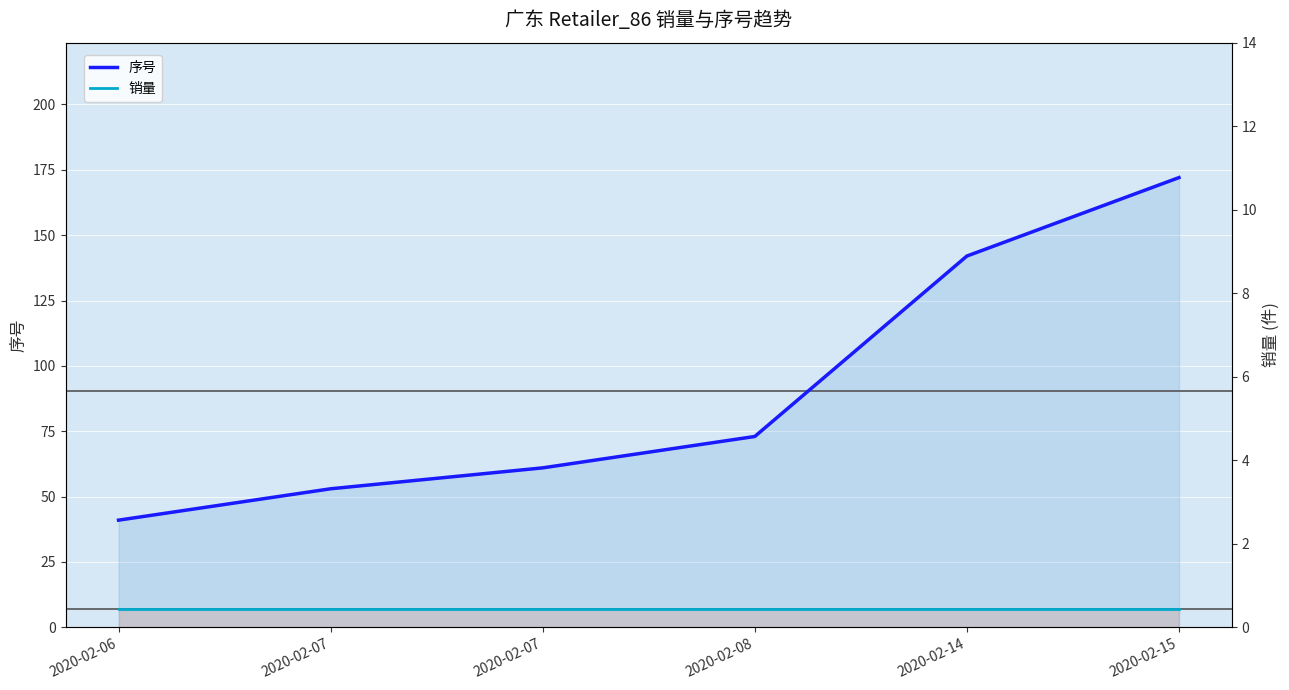

Which series changed the most between 2020-02-06 and 2020-02-08?

序号